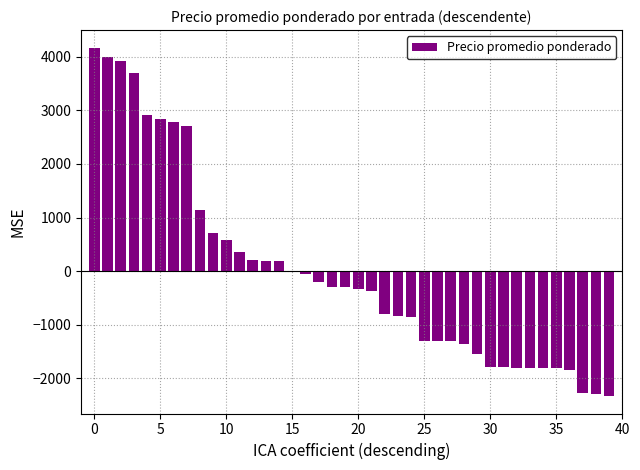

Which category has the highest value across all series?

0